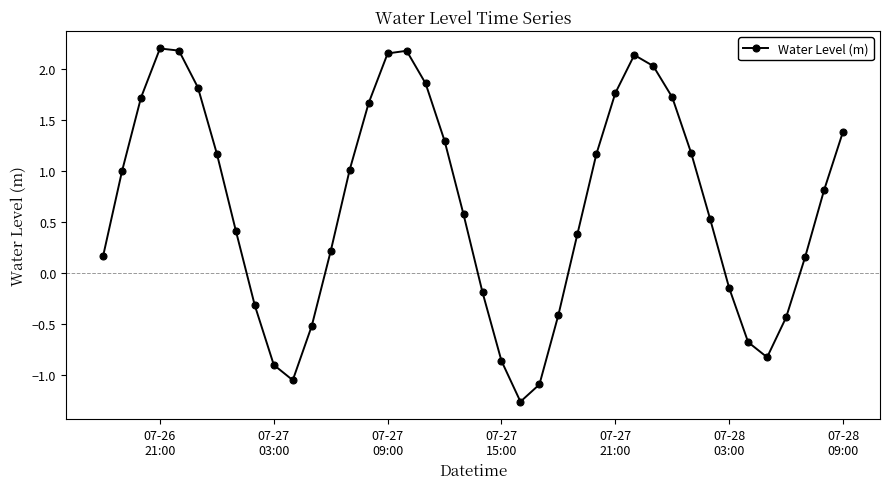

True or false: there are more than 2 points higher than both neighbors.

True